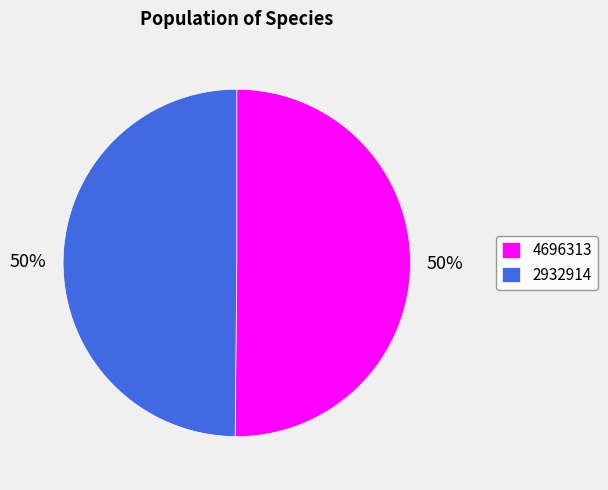

To the nearest percent, what is the average slice percentage?

50%